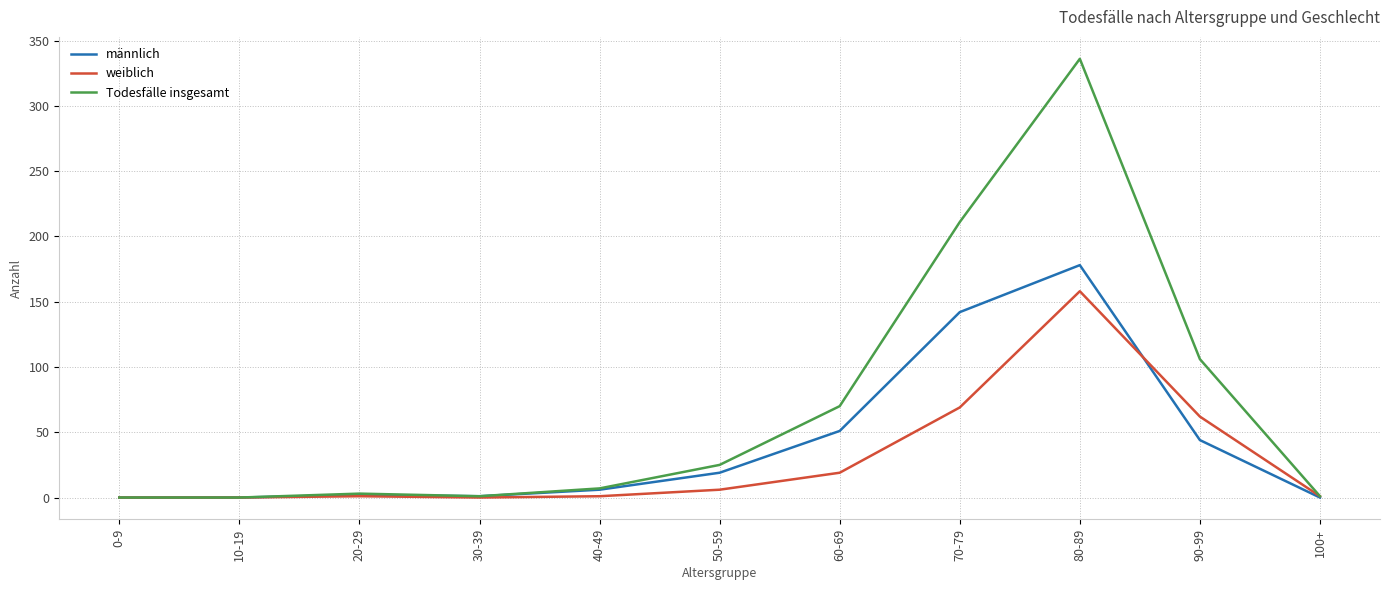

List the series in order of their overall mean, highest first.

Todesfälle insgesamt, männlich, weiblich